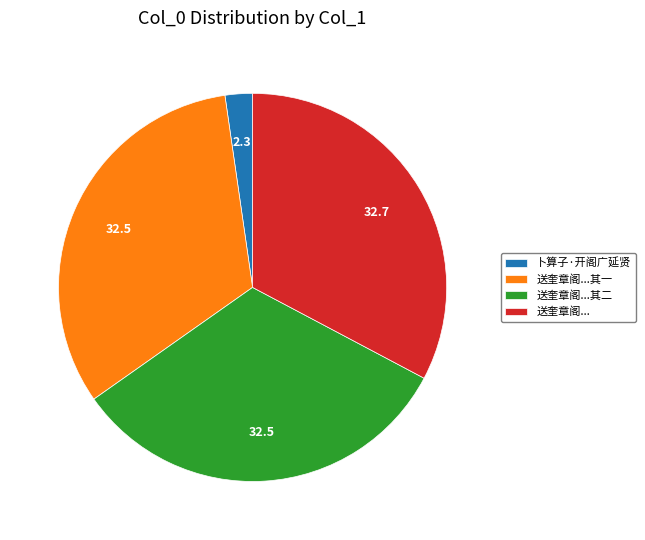

Combined, do 送奎章阁...其一 and 送奎章阁...其二 account for over 50%?

Yes